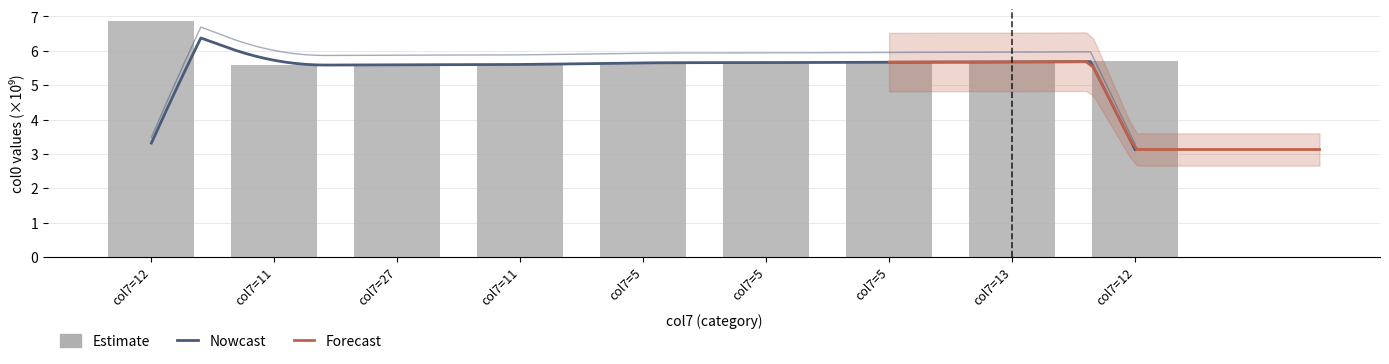

True or false: the data shows 3.7 at col7=11.

False